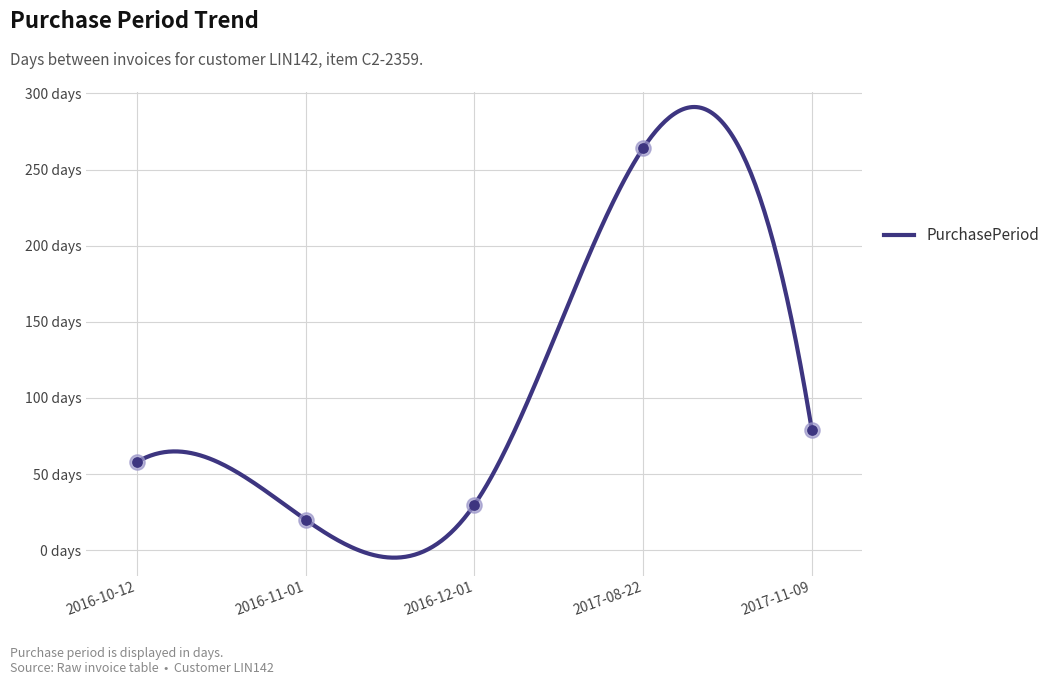

What is the ratio of the value at 2016-11-01 to the value at 2016-12-01?

0.7